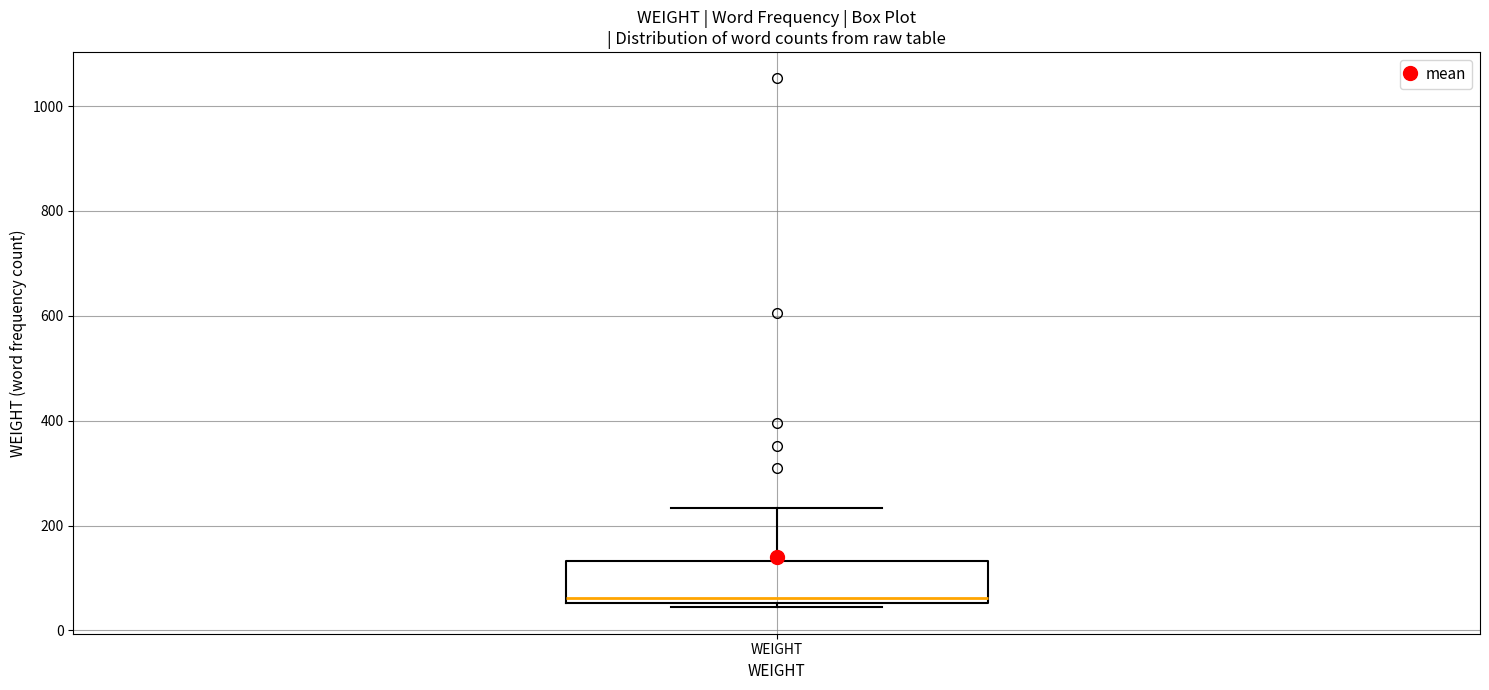

Read this box plot against the y-axis: the position of the median line, the range covered by the box, and the ends of both whiskers. The values are not printed on the chart, so give them approximately, as read against the axis.

median 60 (just above the box's lower edge), box 60 to 140, whiskers 40 to 240